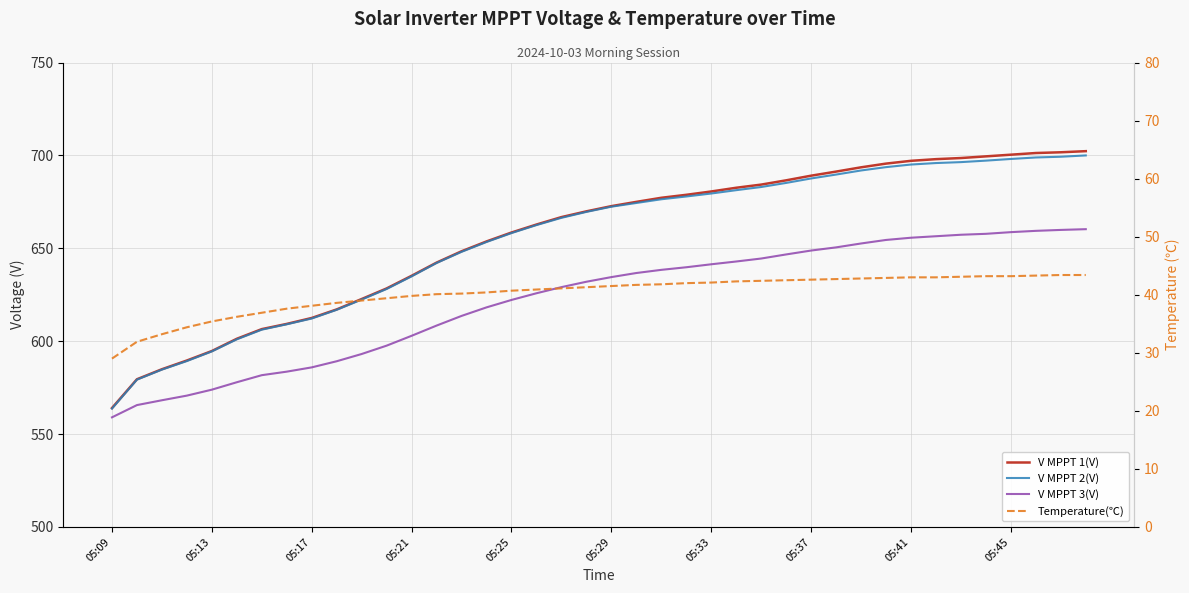

What is the value of the V MPPT 3(V) point at the 26th from the left?

642.9